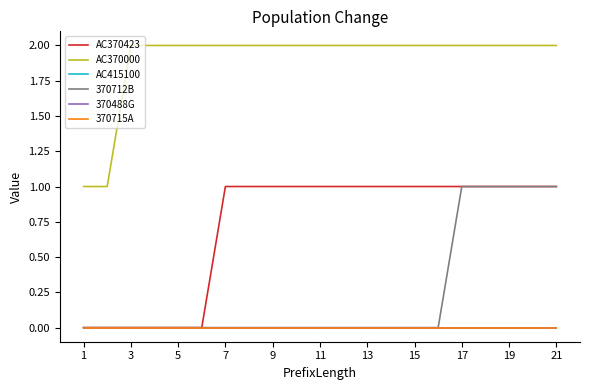

Does the chart have visible grid lines?

No